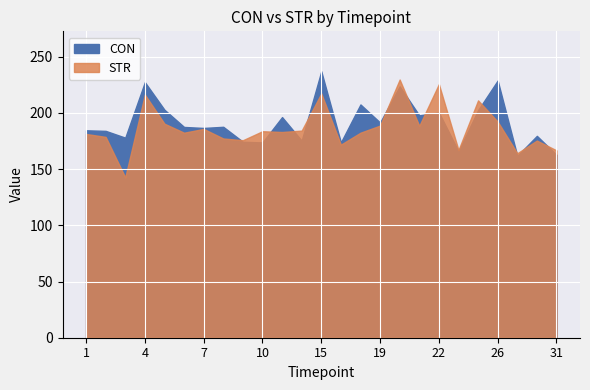

True or false: STR has more than 1 interior local peaks.

True